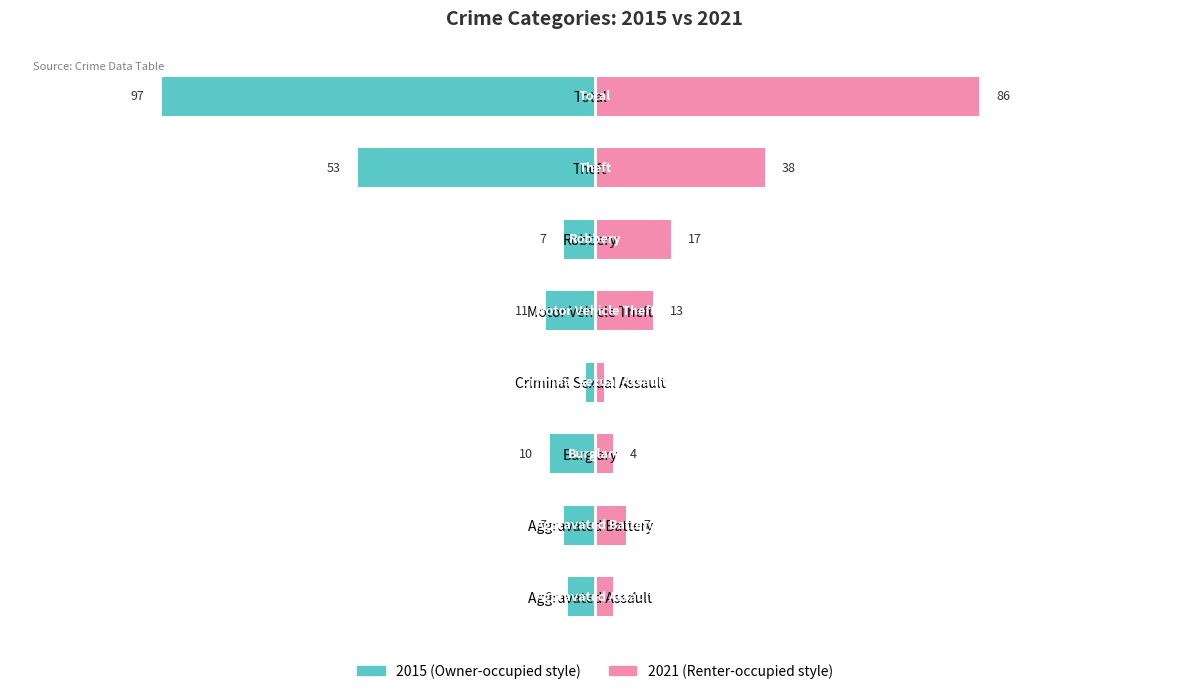

Where does the 2015 series first go above 10?

Motor Vehicle Theft